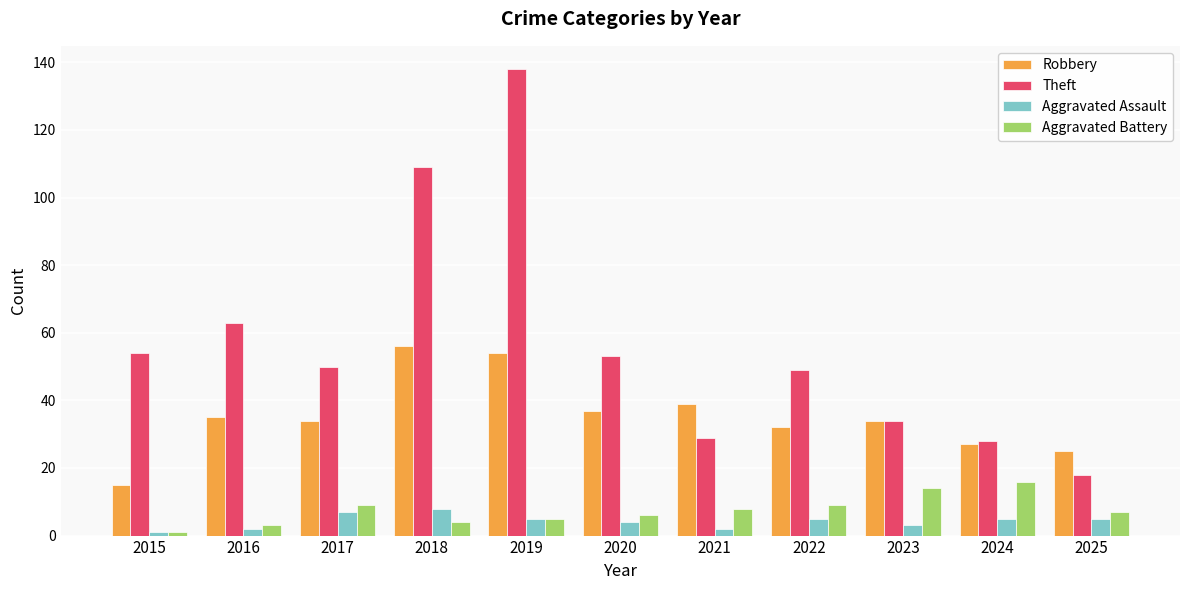

Is it true that Aggravated Assault equals 7 at 2017?

True